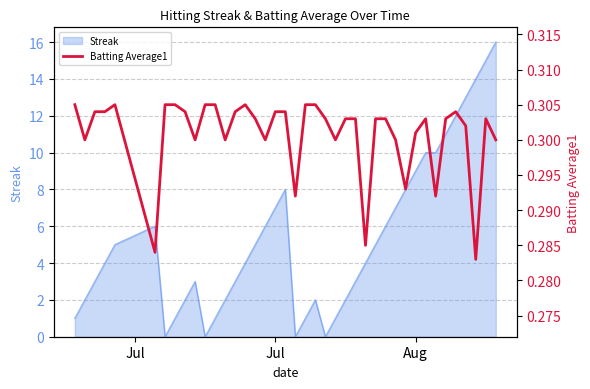

Reading left to right, extract all data points from this chart.

0.3	0.3	0.3	0.3	0.3	0.3	0.3	0.3	0.3	0.3	0.3	0.3	0.3	0.3	0.3	0.3	0.3	0.3	0.3	0.3	0.3	0.3	0.3	0.3	0.3	0.3	0.3	0.3	0.3	0.3	0.3	0.3	0.3	0.3	0.3	0.3	0.3	0.3	0.3	0.3